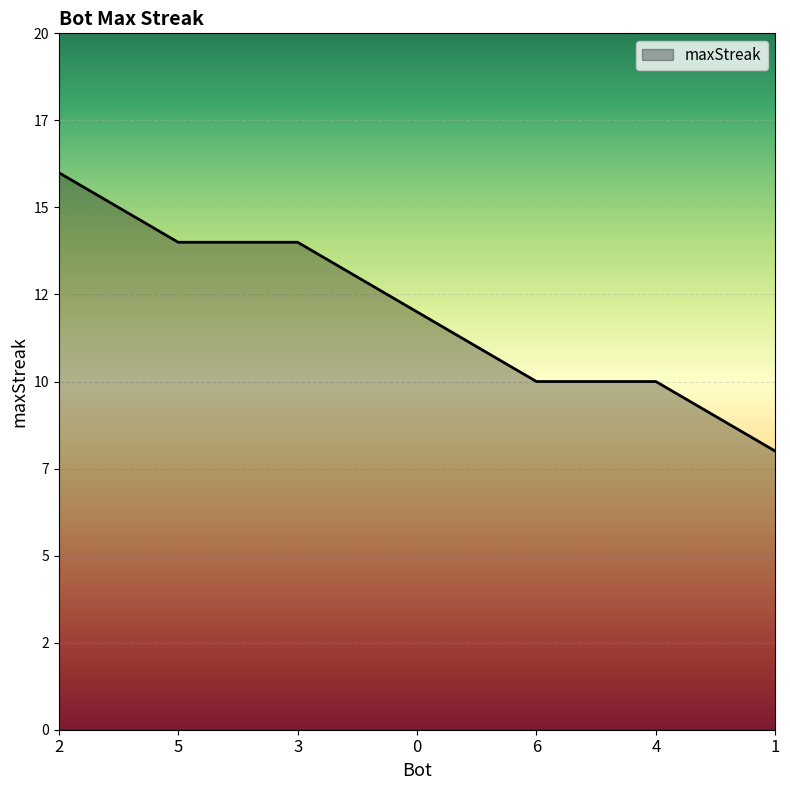

Approximately how many times larger is the value at 2 compared to 0?

1.3